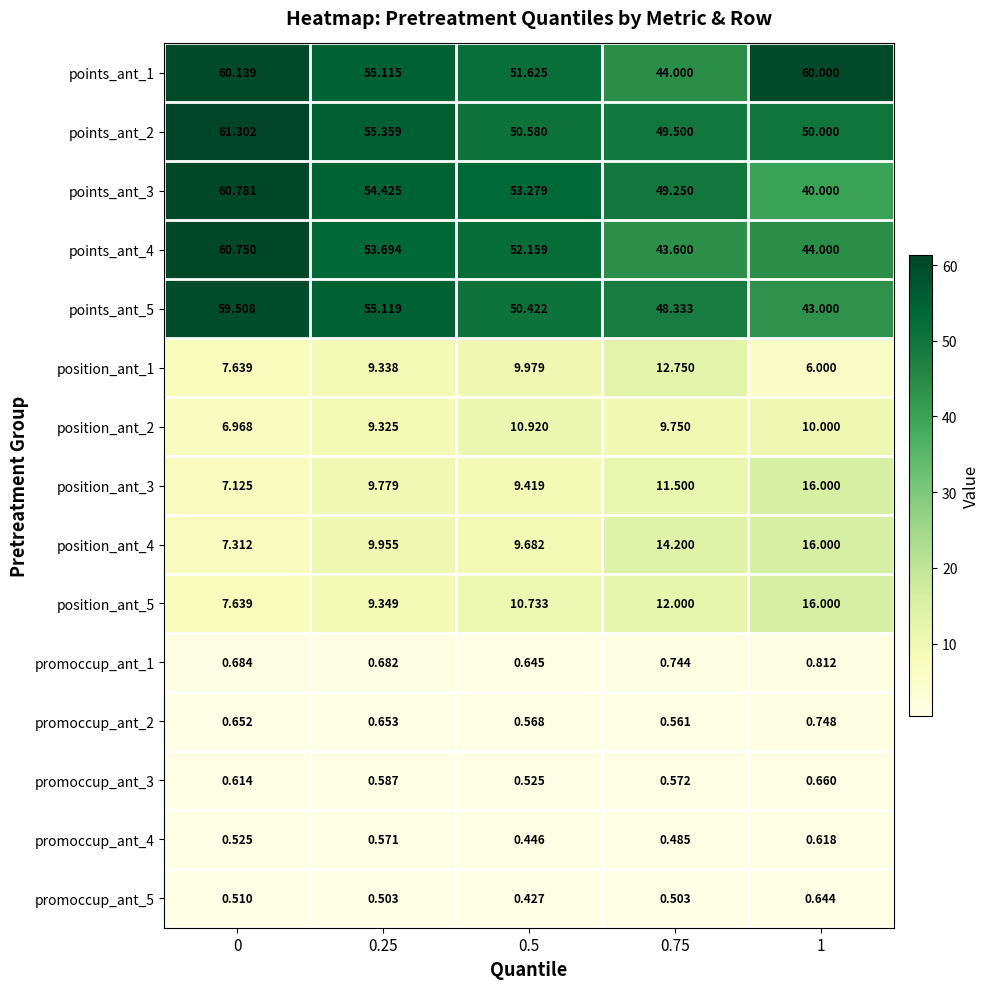

Is the value of position_ant_2 at 0.25 greater than the value of points_ant_4 at 0.5?

No